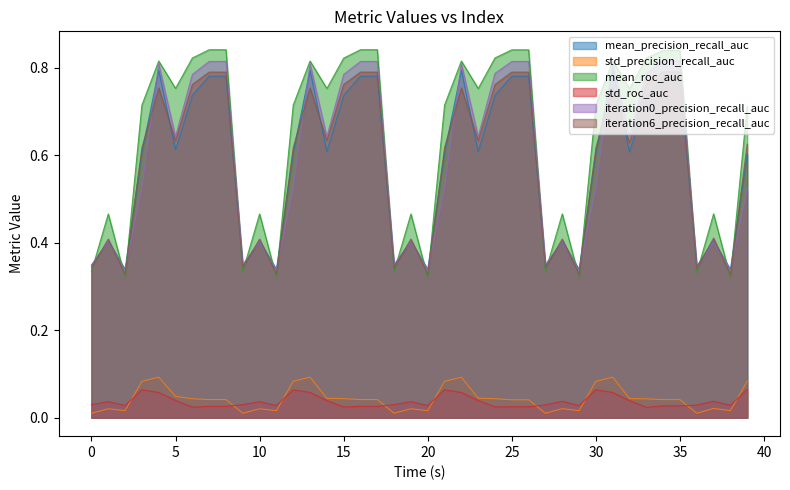

Reading left to right, what are all the values shown in this chart?

mean_precision_recall_auc: 0.3	0.4	0.3	0.6	0.8	0.6	0.7	0.8	0.8	0.3	0.4	0.3	0.6	0.8	0.6	0.7	0.8	0.8	0.3	0.4	0.3	0.6	0.8	0.6	0.7	0.8	0.8	0.3	0.4	0.3	0.6	0.8	0.6	0.7	0.8	0.8	0.3	0.4	0.3	0.6
std_precision_recall_auc: 0.0	0.0	0.0	0.1	0.1	0.0	0.0	0.0	0.0	0.0	0.0	0.0	0.1	0.1	0.0	0.0	0.0	0.0	0.0	0.0	0.0	0.1	0.1	0.0	0.0	0.0	0.0	0.0	0.0	0.0	0.1	0.1	0.0	0.0	0.0	0.0	0.0	0.0	0.0	0.1
mean_roc_auc: 0.3	0.5	0.3	0.7	0.8	0.8	0.8	0.8	0.8	0.3	0.5	0.3	0.7	0.8	0.8	0.8	0.8	0.8	0.3	0.5	0.3	0.7	0.8	0.8	0.8	0.8	0.8	0.3	0.5	0.3	0.7	0.8	0.8	0.8	0.8	0.8	0.3	0.5	0.3	0.7
std_roc_auc: 0.0	0.0	0.0	0.1	0.1	0.0	0.0	0.0	0.0	0.0	0.0	0.0	0.1	0.1	0.0	0.0	0.0	0.0	0.0	0.0	0.0	0.1	0.1	0.0	0.0	0.0	0.0	0.0	0.0	0.0	0.1	0.1	0.0	0.0	0.0	0.0	0.0	0.0	0.0	0.1
iteration0_precision_recall_auc: 0.3	0.4	0.3	0.5	0.8	0.6	0.8	0.8	0.8	0.4	0.4	0.3	0.5	0.8	0.6	0.8	0.8	0.8	0.4	0.4	0.3	0.5	0.8	0.6	0.8	0.8	0.8	0.4	0.4	0.3	0.5	0.8	0.6	0.8	0.8	0.8	0.3	0.4	0.3	0.5
iteration6_precision_recall_auc: 0.3	0.4	0.3	0.6	0.8	0.6	0.8	0.8	0.8	0.3	0.4	0.3	0.6	0.8	0.6	0.8	0.8	0.8	0.3	0.4	0.3	0.6	0.8	0.6	0.8	0.8	0.8	0.3	0.4	0.3	0.6	0.8	0.6	0.8	0.8	0.8	0.3	0.4	0.3	0.6